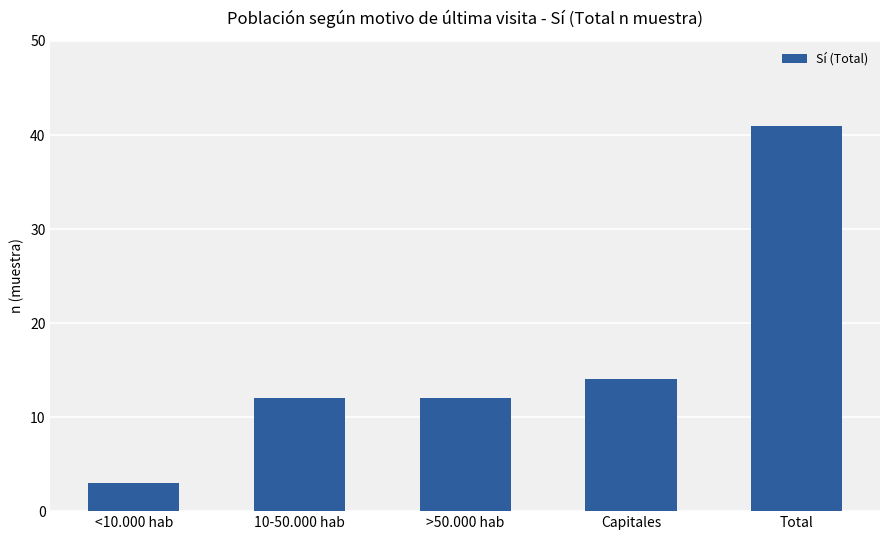

Reading right to left, what are all the values shown in this chart?

Total=41	Capitales=14	>50.000 hab=12	10-50.000 hab=12	<10.000 hab=3